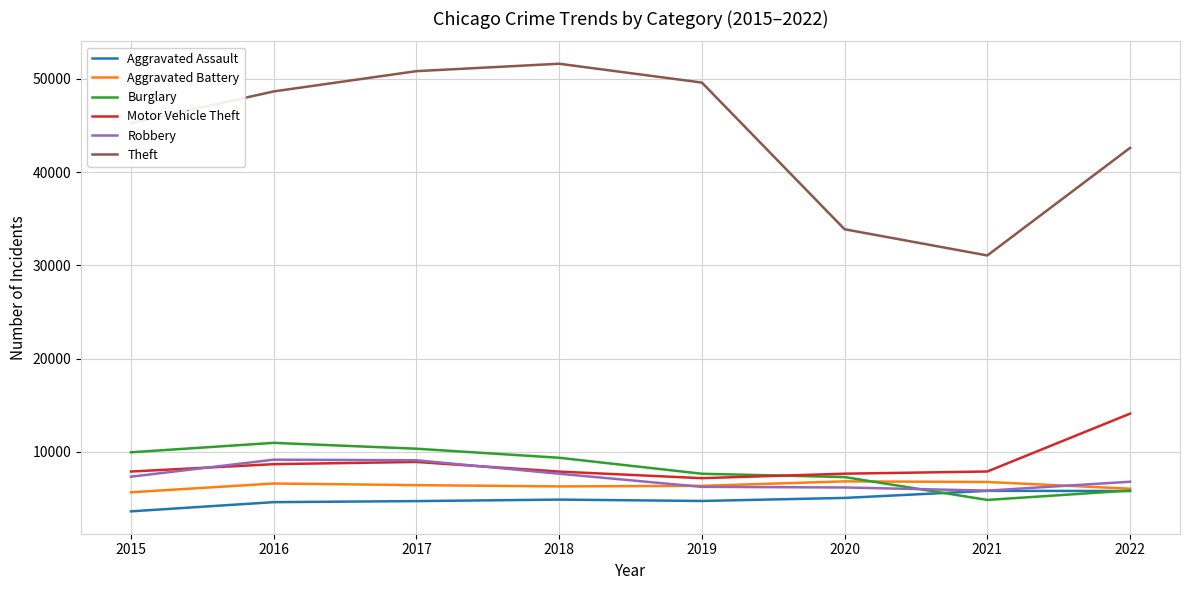

What is the spread (max minus min) of values at 2017?

46136